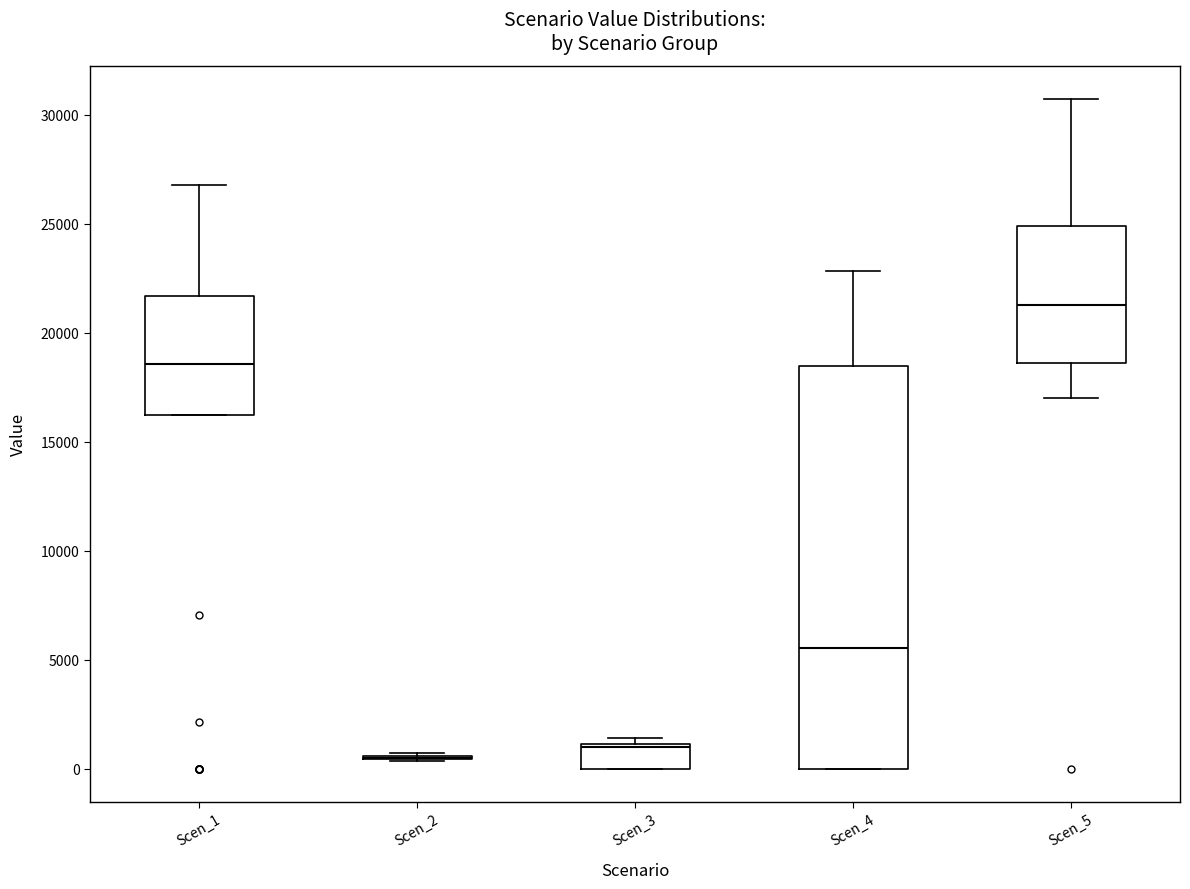

Comparing the boxes themselves (not the whiskers), which one is the tallest?

Scen_4